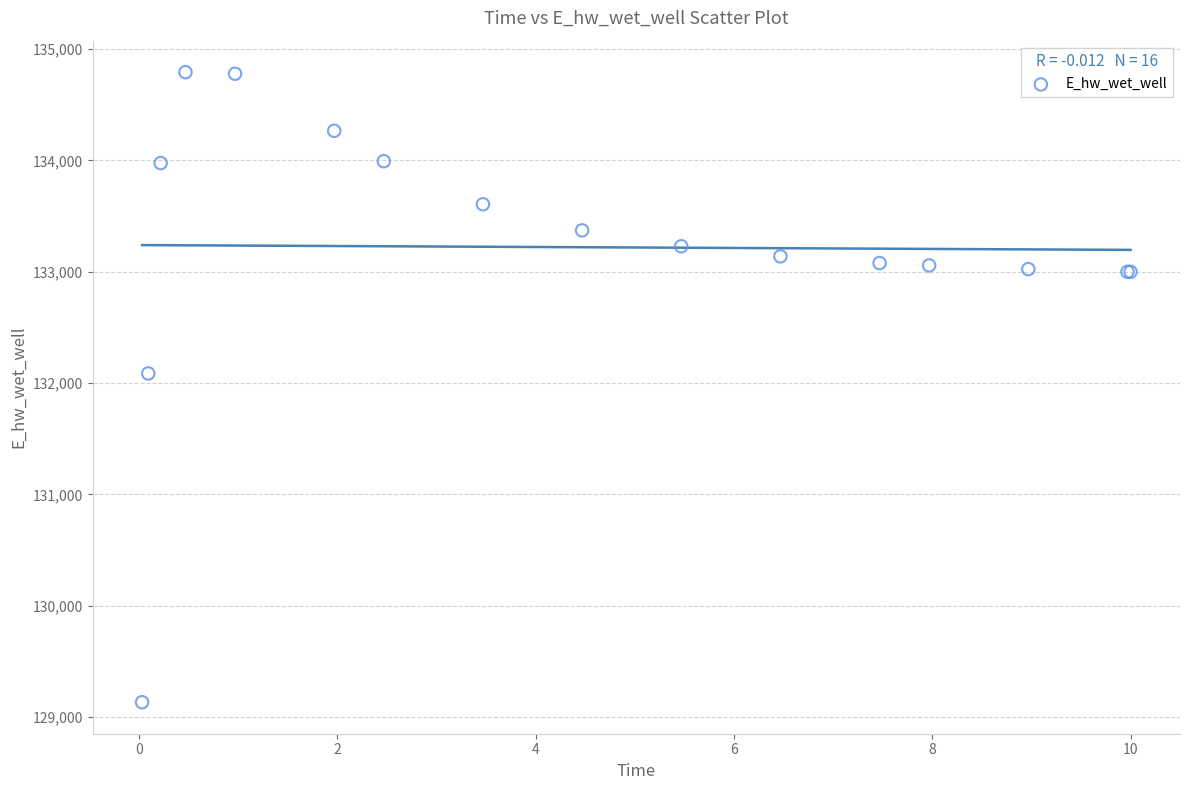

What Y value in the scatter plot is closest to 131962?

132086.3